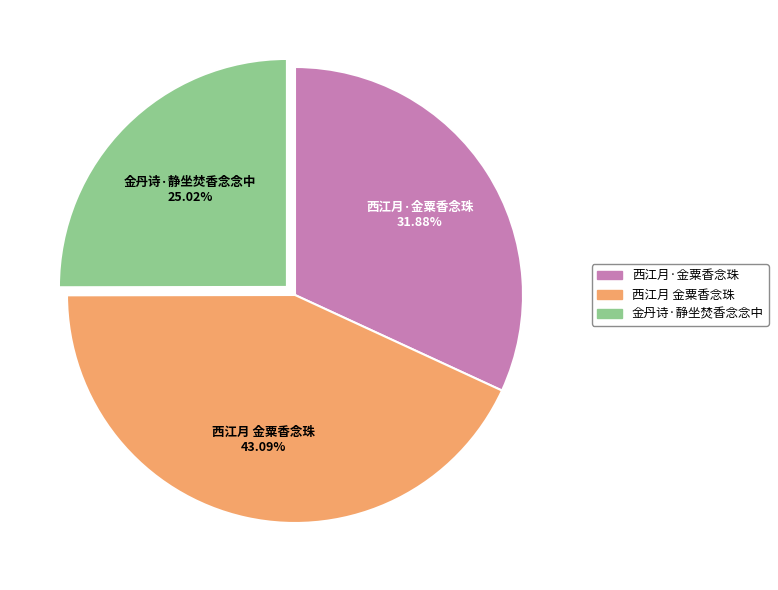

How many segments does this pie chart have?

3